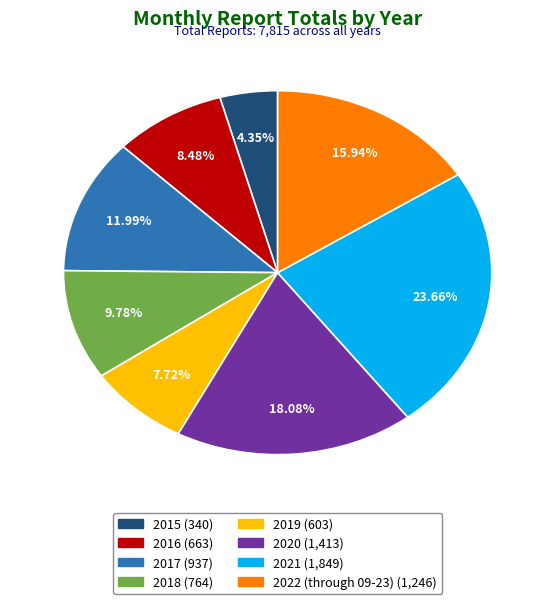

To the nearest percent, what percentage of the pie is 2018?

10%